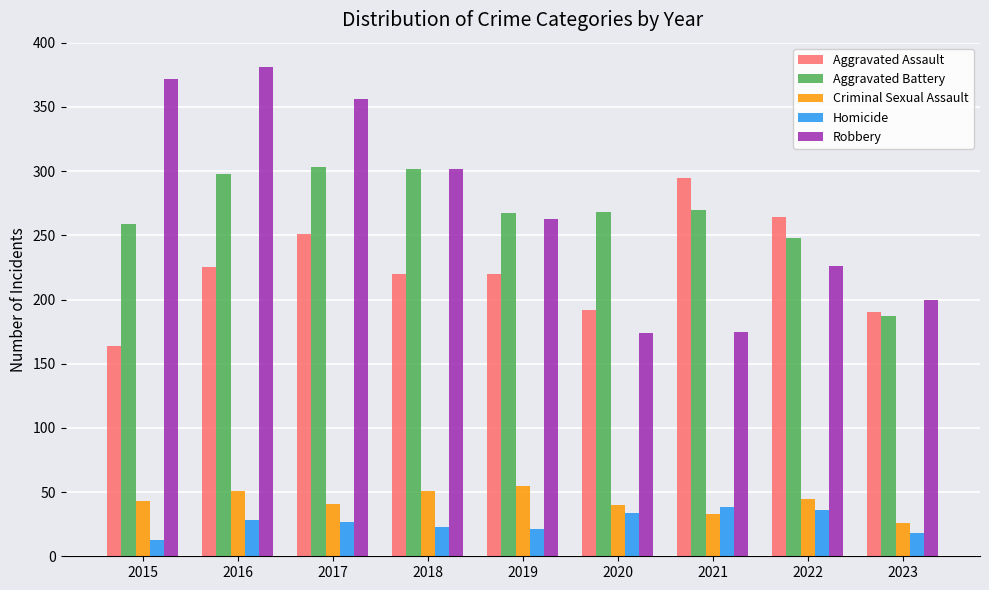

What is the average value of the Aggravated Battery series?

267